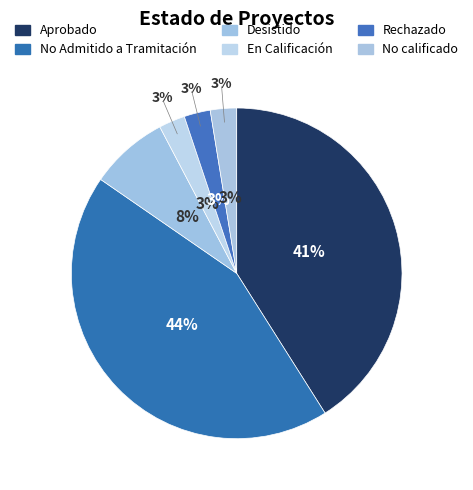

What percentage is the Desistido slice, to the nearest percent?

8%